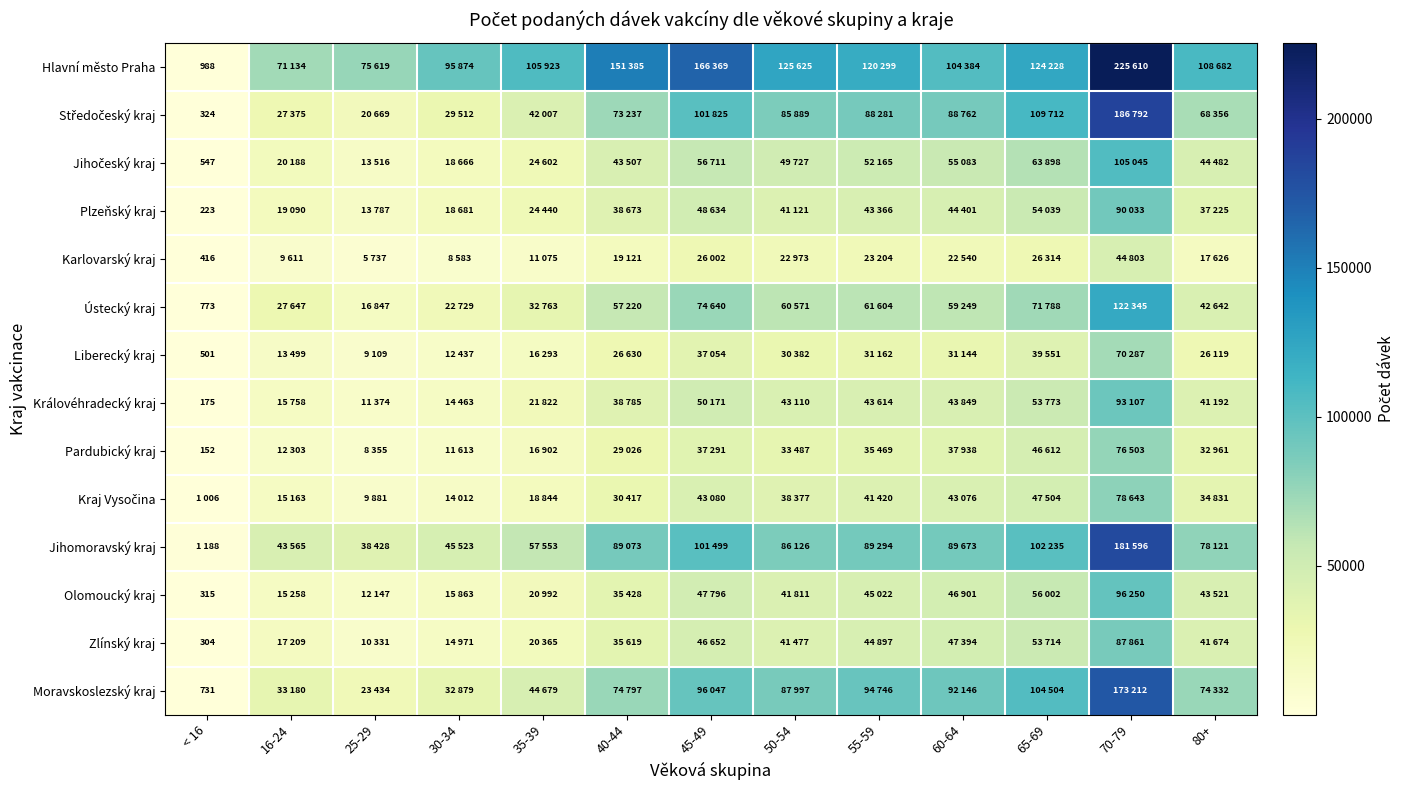

At which category is the sum across all series the highest?

70-79